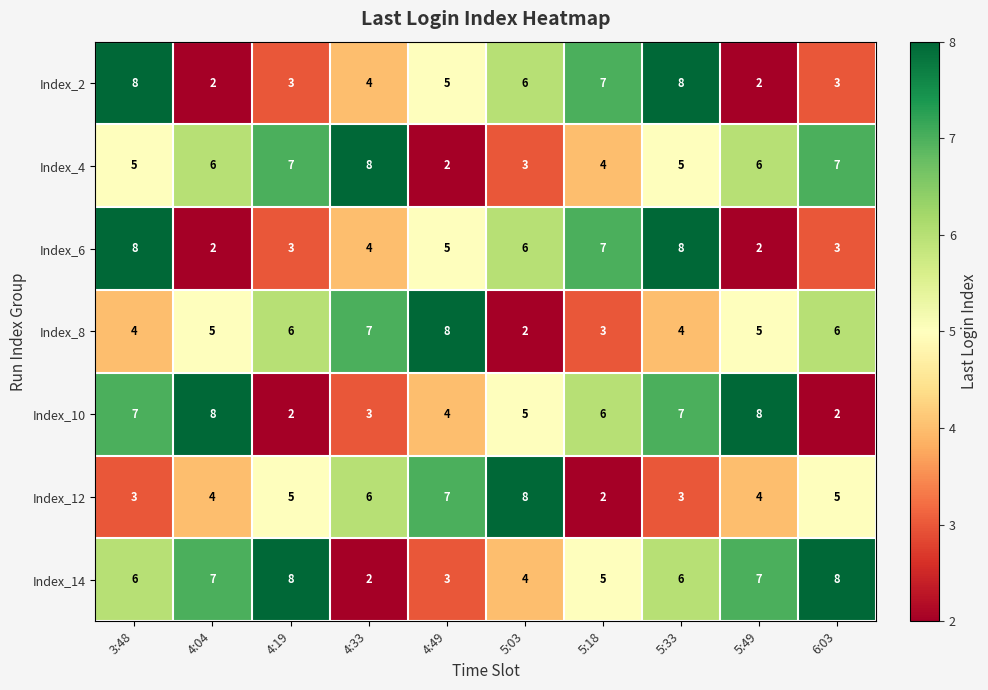

How many data points in Index_6 are less than 5?

5